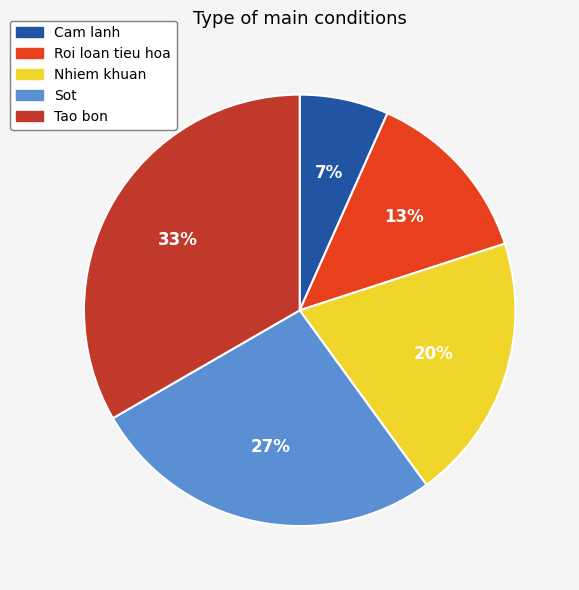

To the nearest percent, what is the combined percentage of Cam lanh and Roi loan tieu hoa?

20%